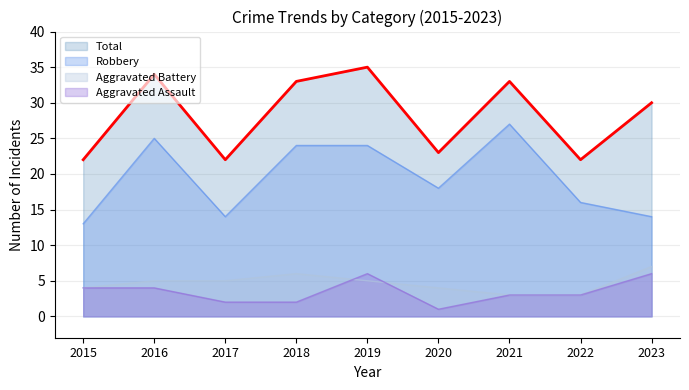

At which category is the sum across all series the highest?

2019